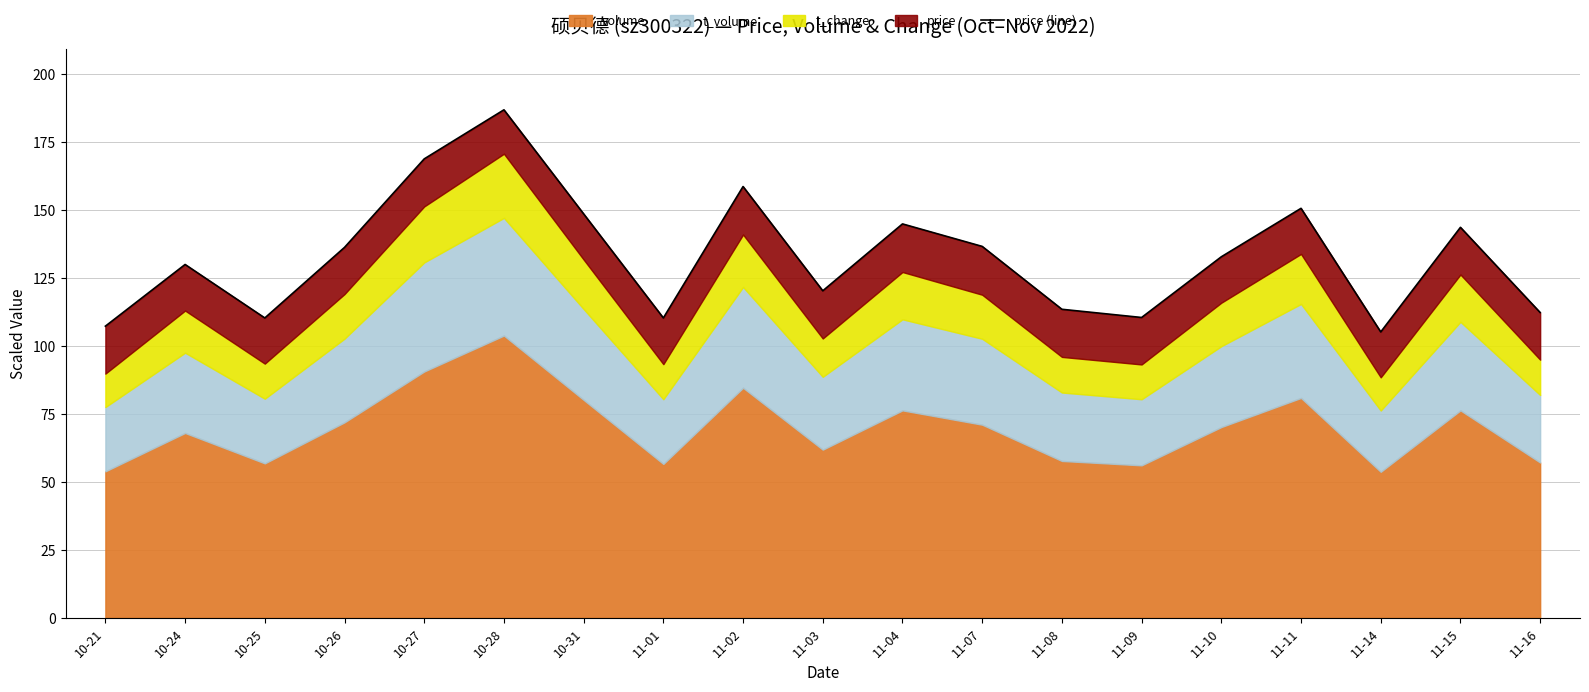

Which label corresponds to the largest value in the chart?

10-28